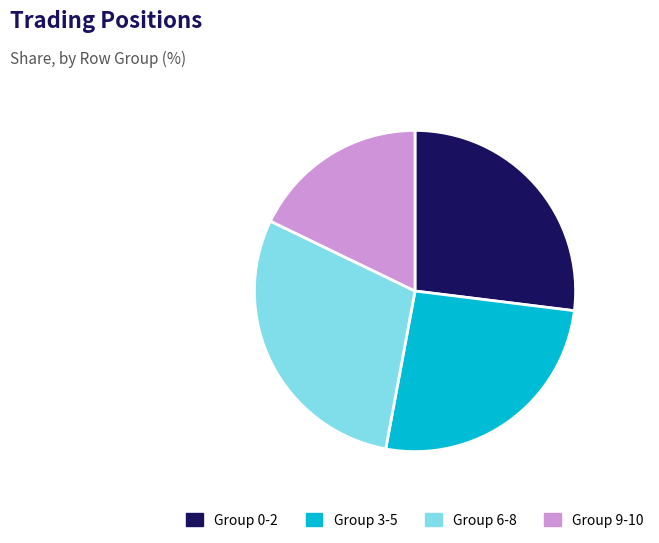

What is the ratio of the value at Group 9-10 to the value at Group 0-2?

0.7